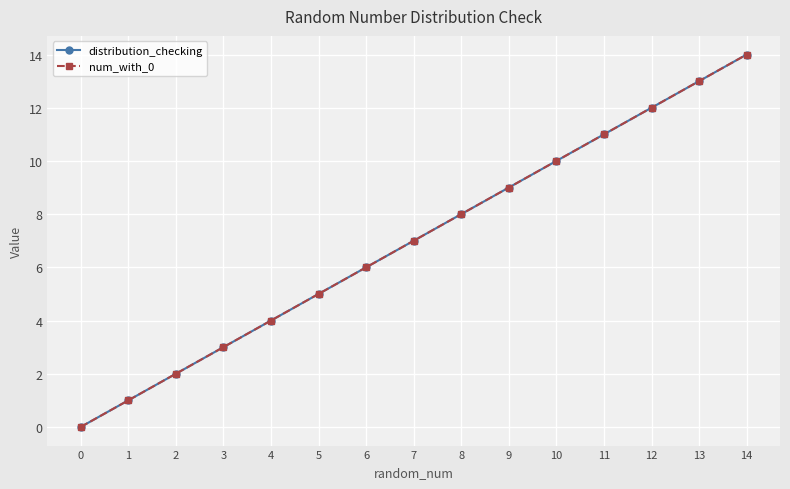

True or false: distribution_checking has a value of 4 at 4.

True